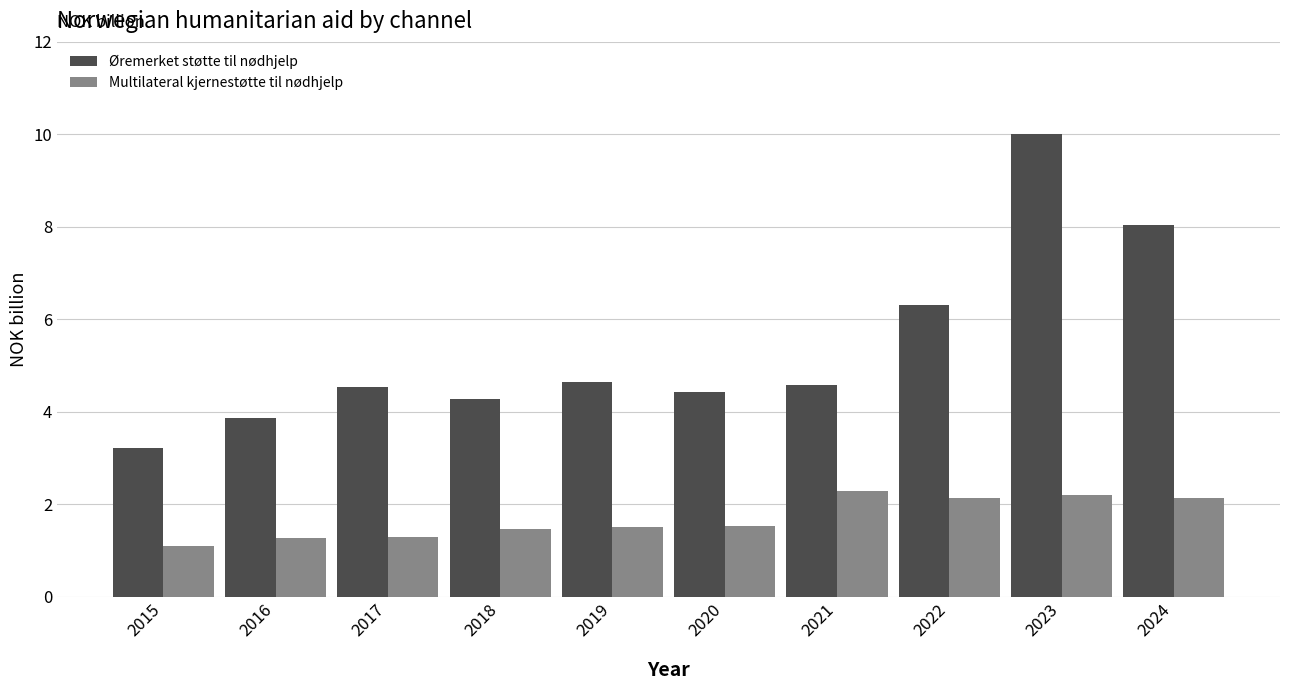

What is the total value across all series at 2023?

12.2